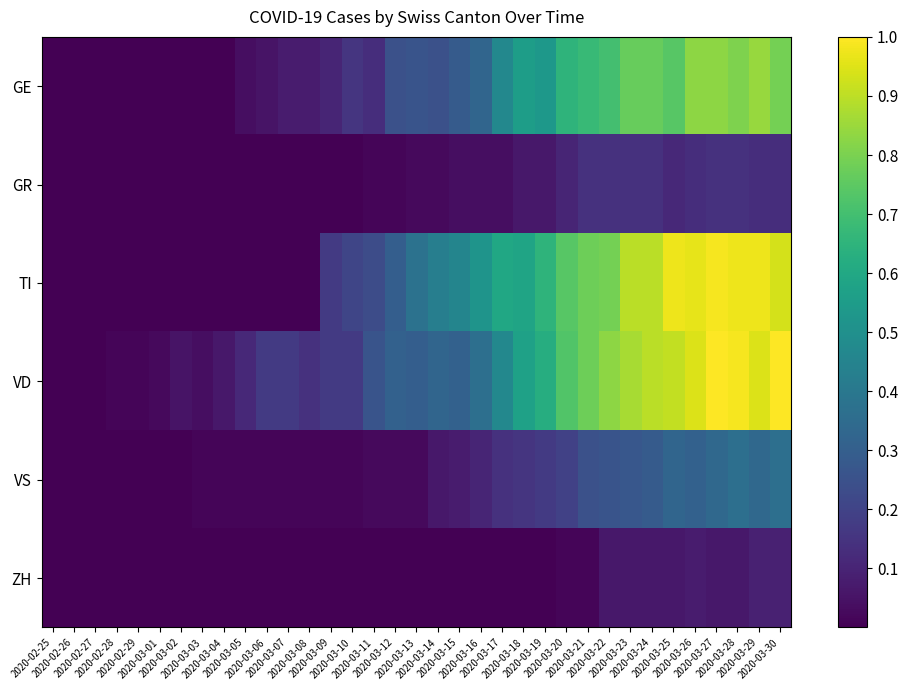

What is the maximum value shown in the chart?

1.0